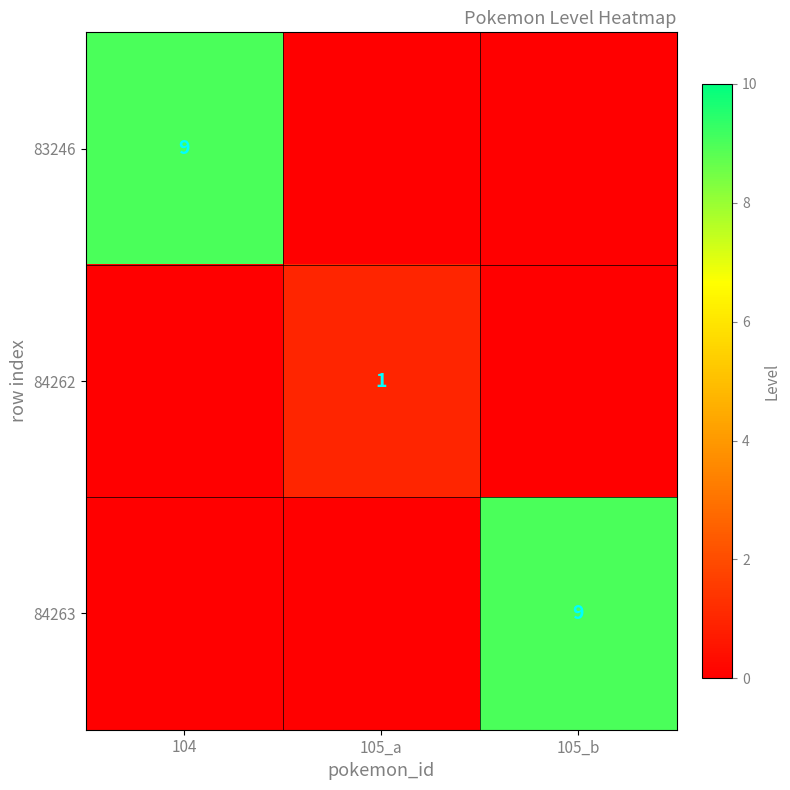

Is it true that 84263 equals 9 at 105_b?

True